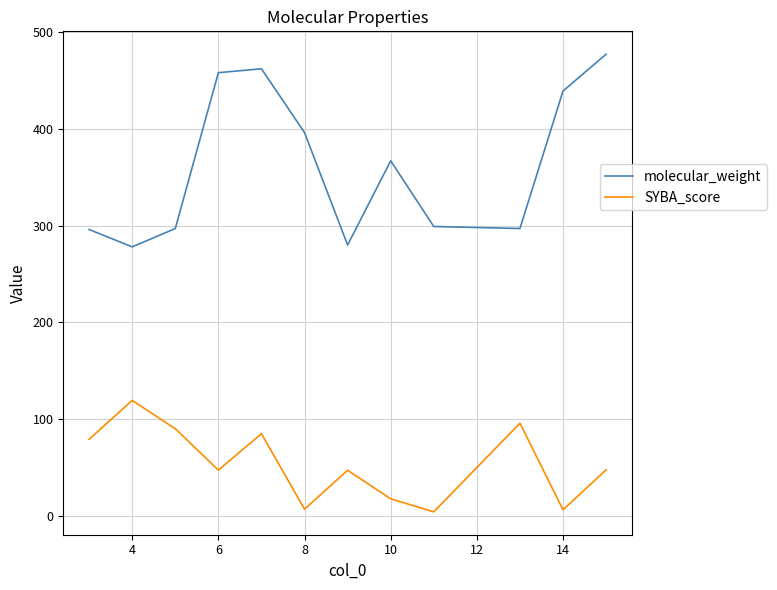

What is the average value of the SYBA_score series?

54.0